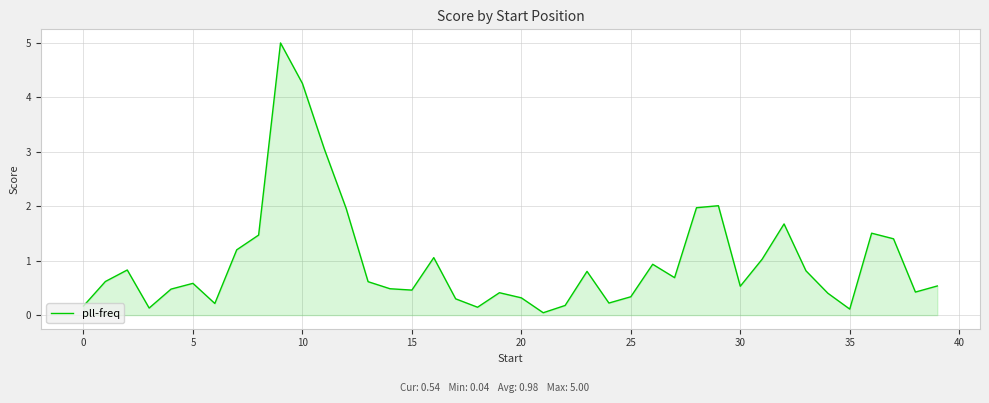

How many lines are shown in the chart?

1